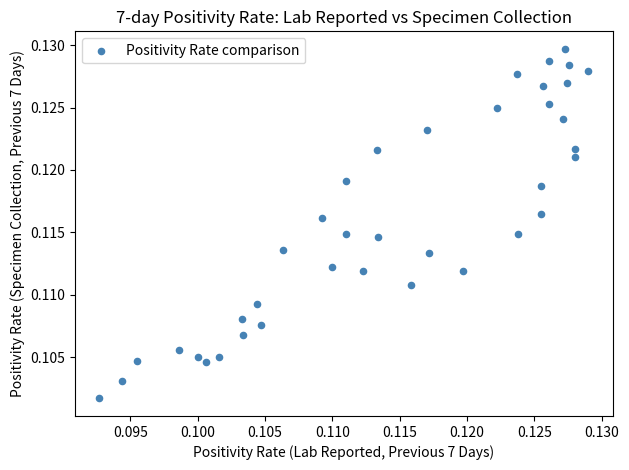

How many data points are displayed?

38